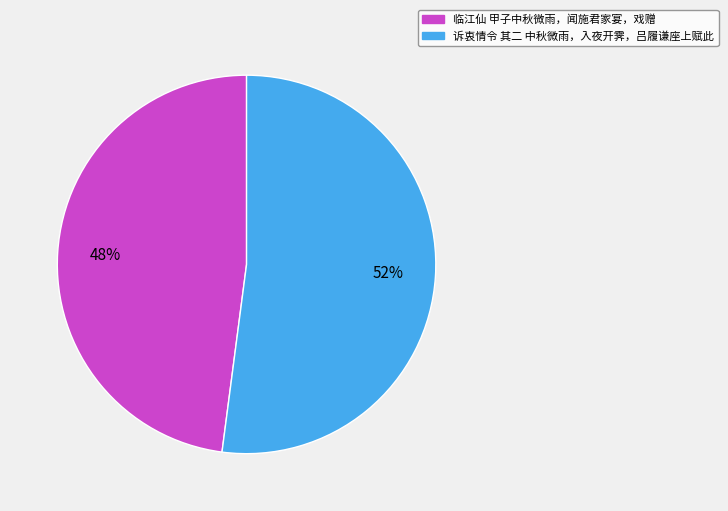

Is there a majority slice in this chart?

Yes